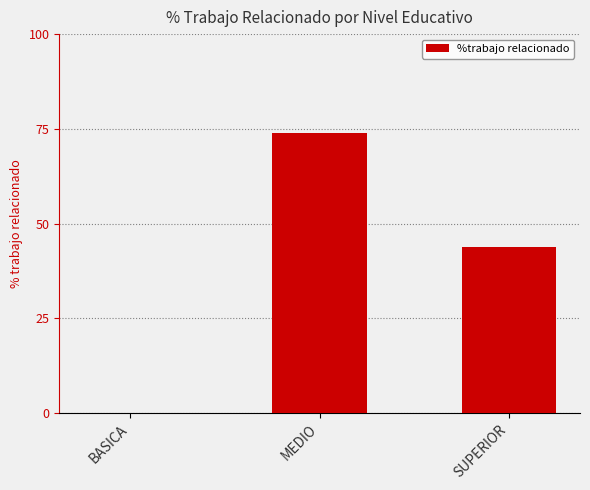

Which category has the highest value across all series?

MEDIO